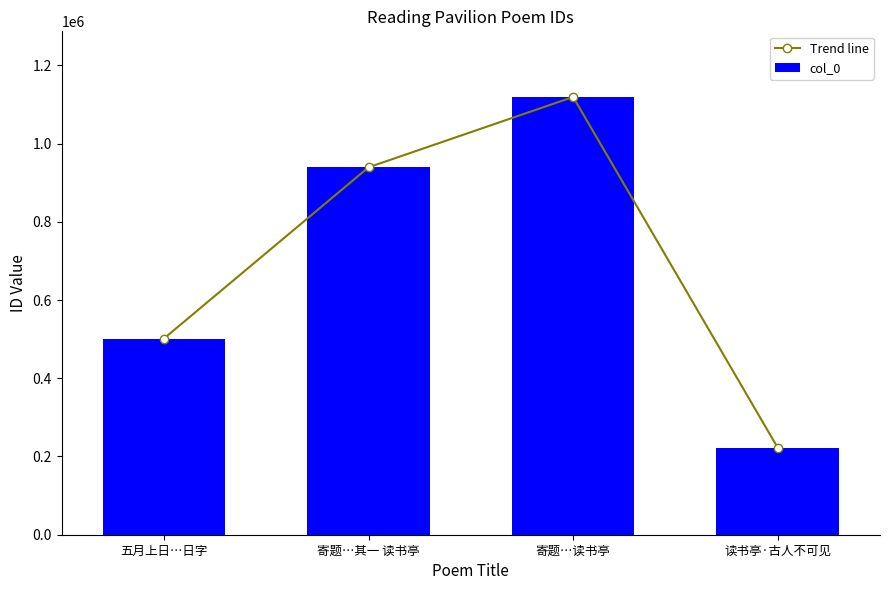

What position from the left is 寄题…读书亭?

3